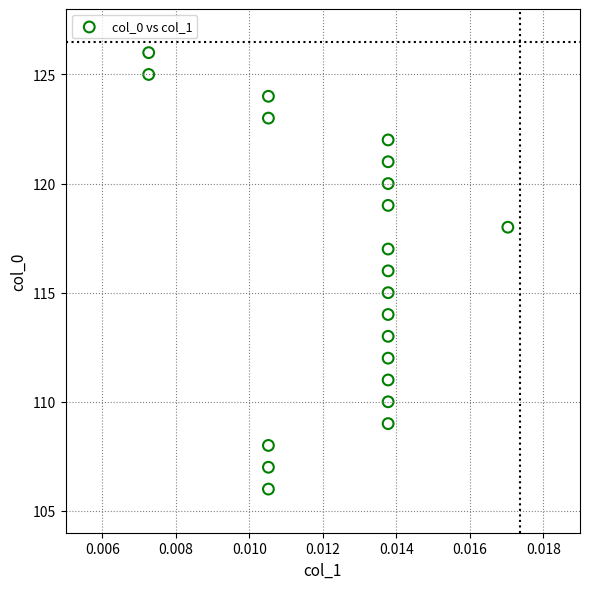

What is the range of Y values (max minus min)?

20